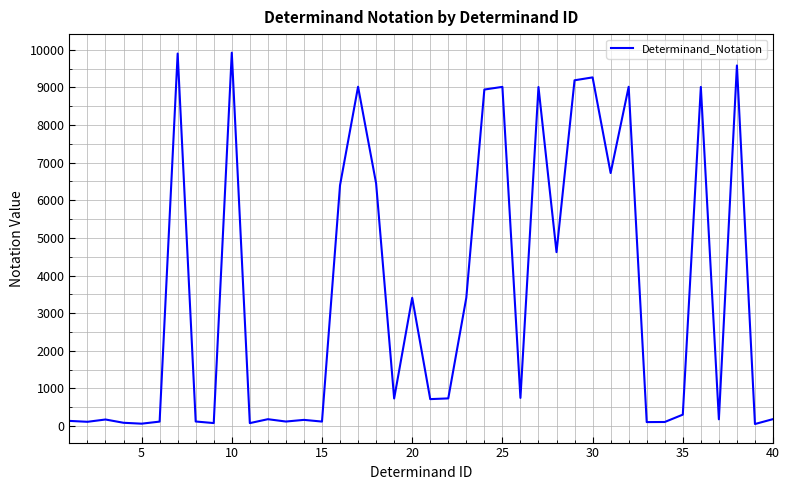

What is the difference between the maximum and minimum values?

9872